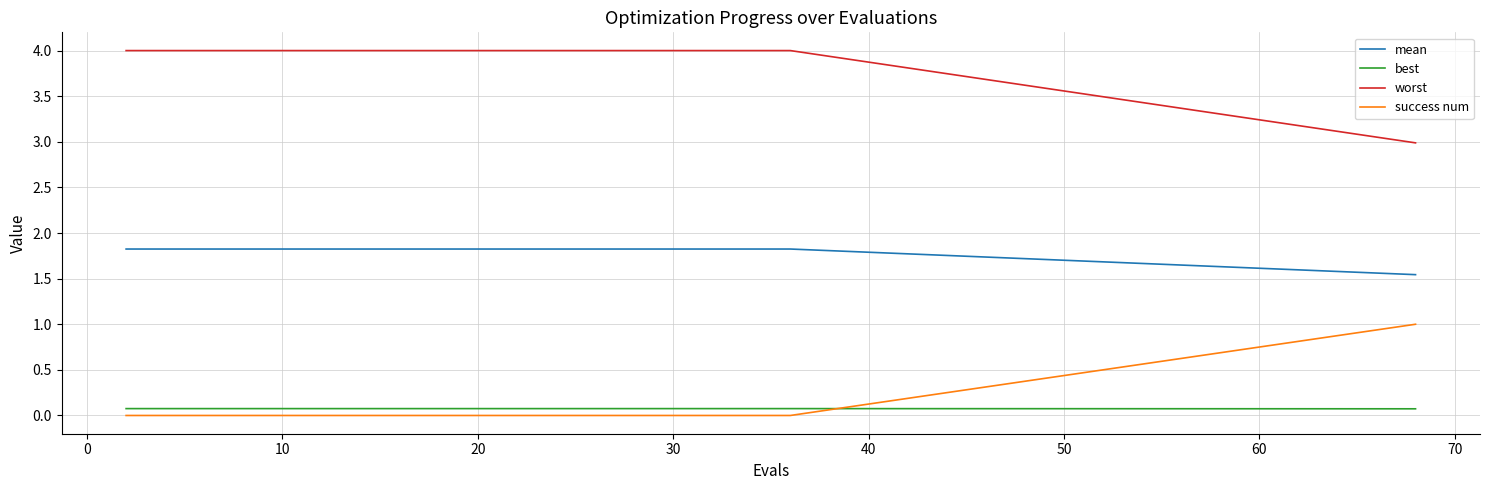

What is the highest value of the worst series?

4.0